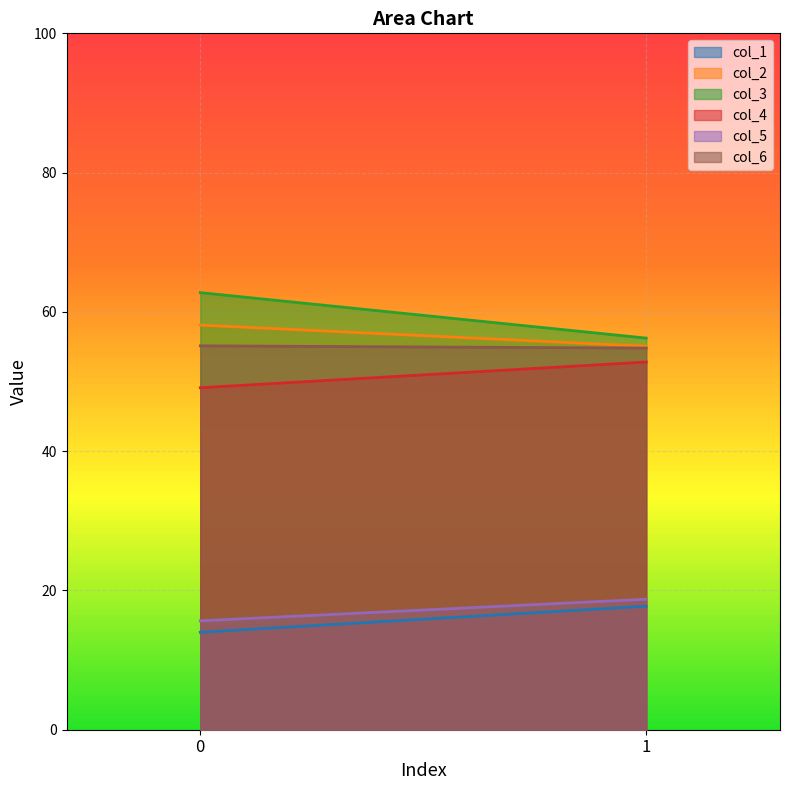

At 1, list the series in order from smallest to largest.

col_1, col_5, col_4, col_6, col_2, col_3